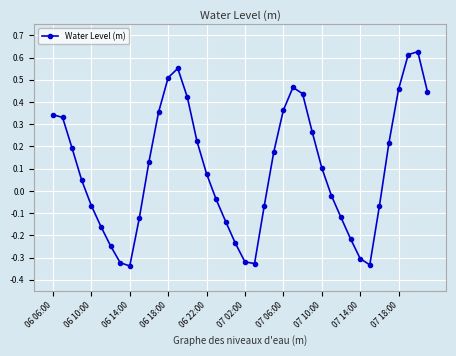

How many points are lower than both their immediate neighbors (excluding endpoints)?

3